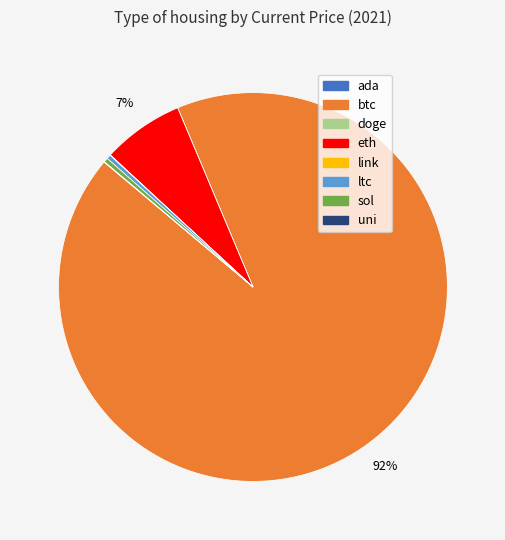

The btc slice represents 92% of the pie. True or false?

True